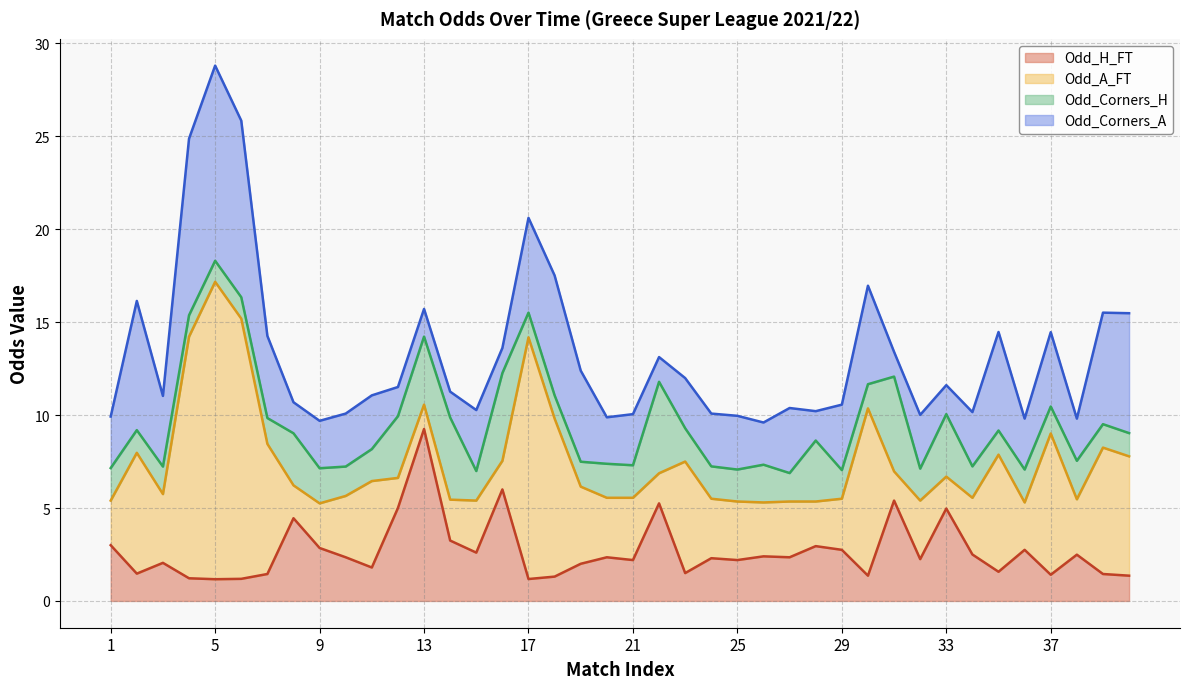

What is the total value across all series at 18?

17.5